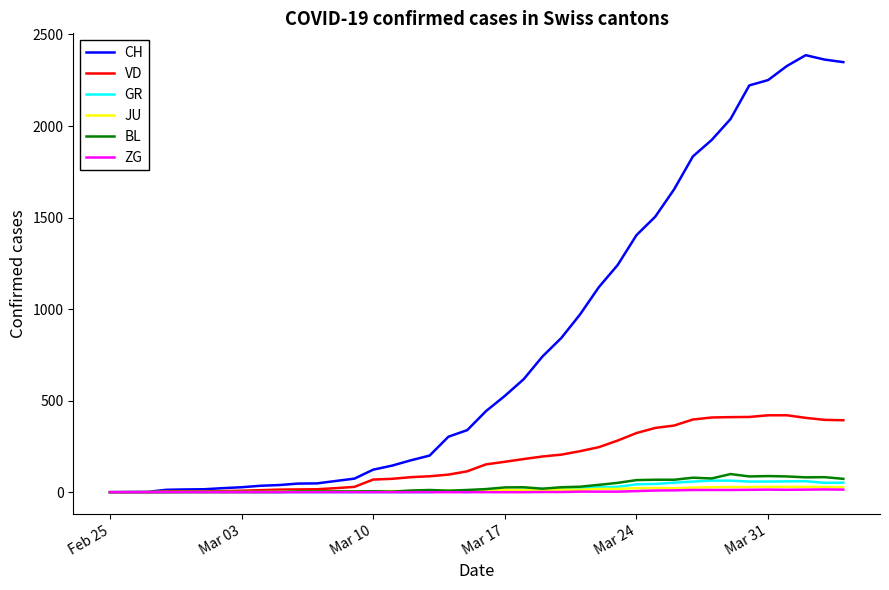

What is the difference between the maximum and minimum values in the GR series?

63